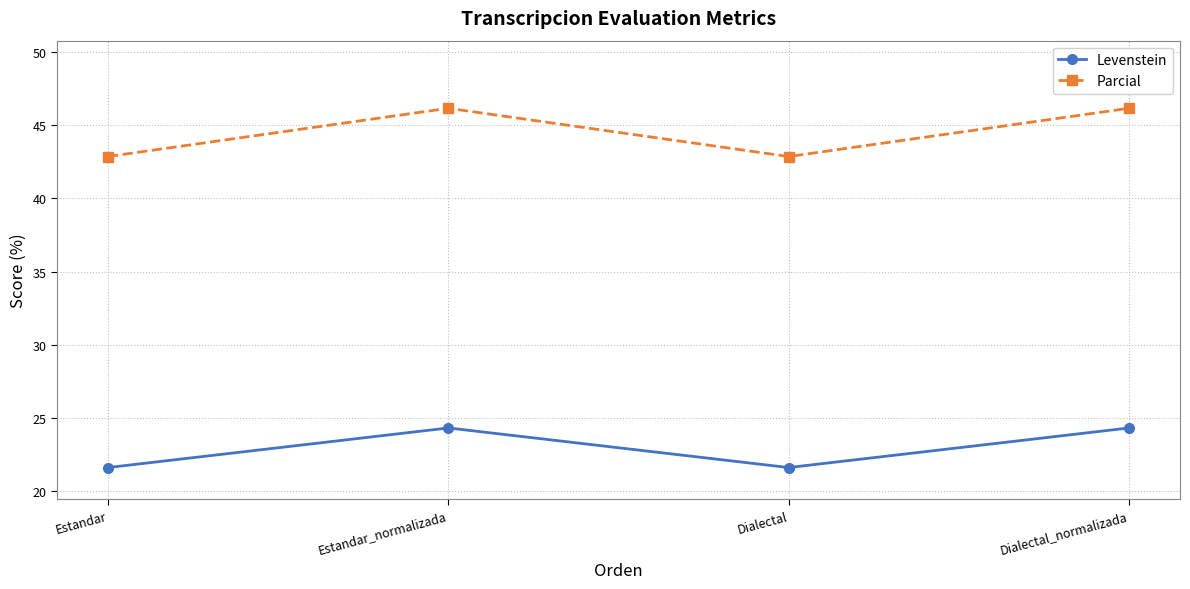

Rank the series at Dialectal_normalizada from lowest to highest value.

Levenstein, Parcial